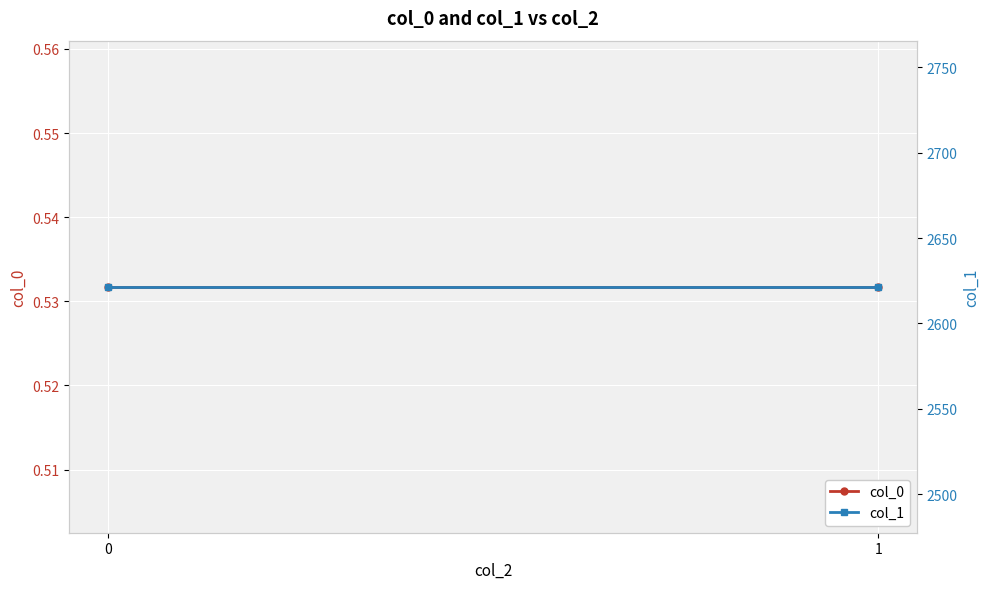

Which series has the widest spread of values?

col_0